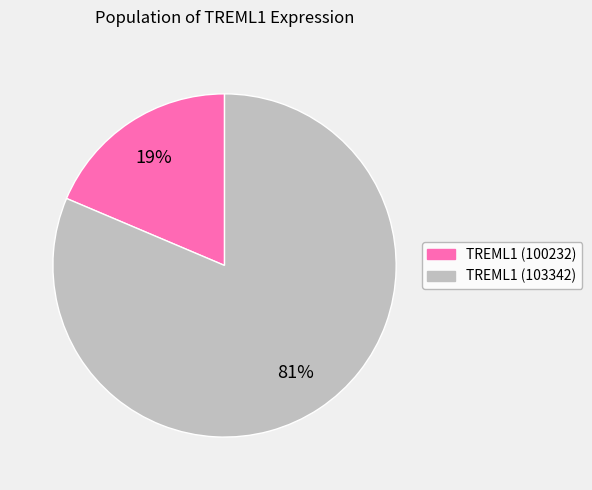

Does any single category account for the majority?

Yes